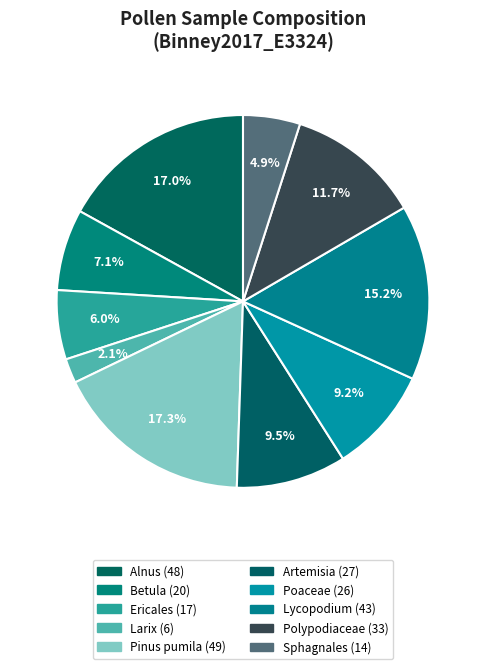

Rank the categories by value from highest to lowest.

Pinus pumila, Alnus, Lycopodium, Polypodiaceae, Artemisia, Poaceae, Betula, Ericales, Sphagnales, Larix